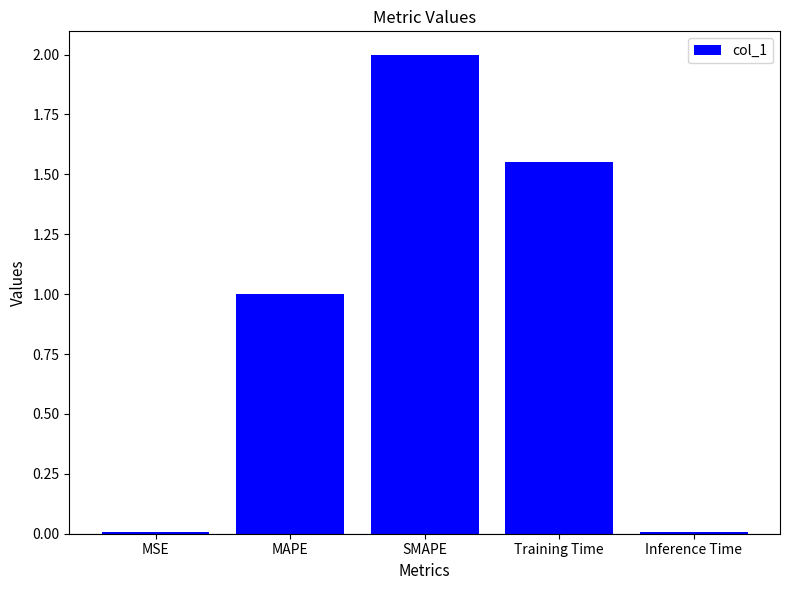

At which category does the chart reach its peak across all series?

SMAPE